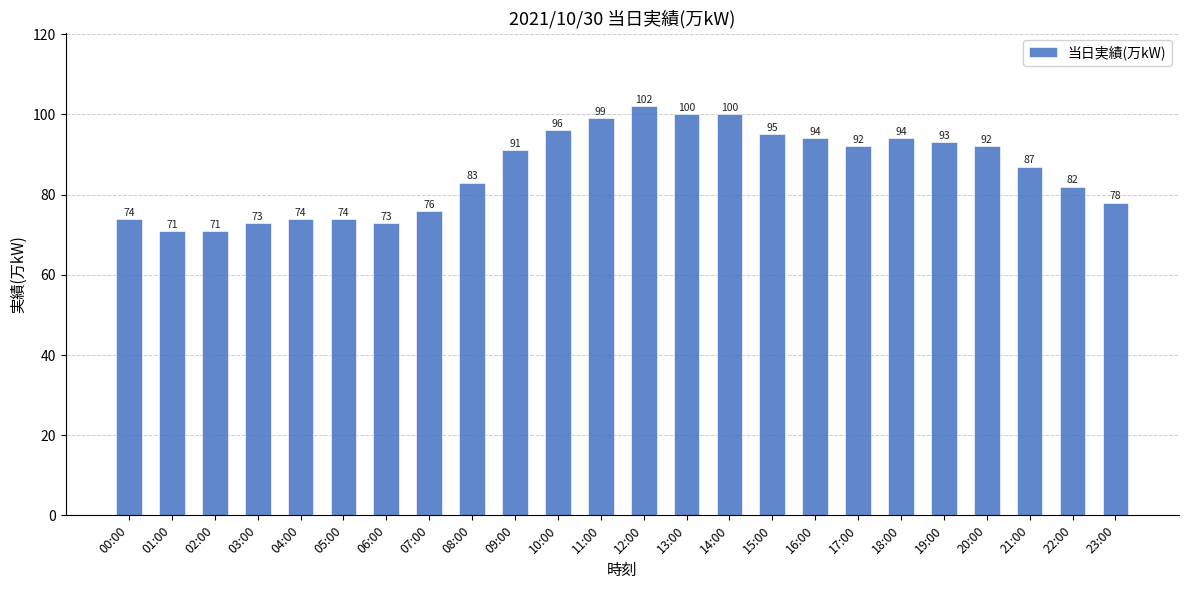

Reading left to right, extract all data points from this chart.

00:00=74	01:00=71	02:00=71	03:00=73	04:00=74	05:00=74	06:00=73	07:00=76	08:00=83	09:00=91	10:00=96	11:00=99	12:00=102	13:00=100	14:00=100	15:00=95	16:00=94	17:00=92	18:00=94	19:00=93	20:00=92	21:00=87	22:00=82	23:00=78